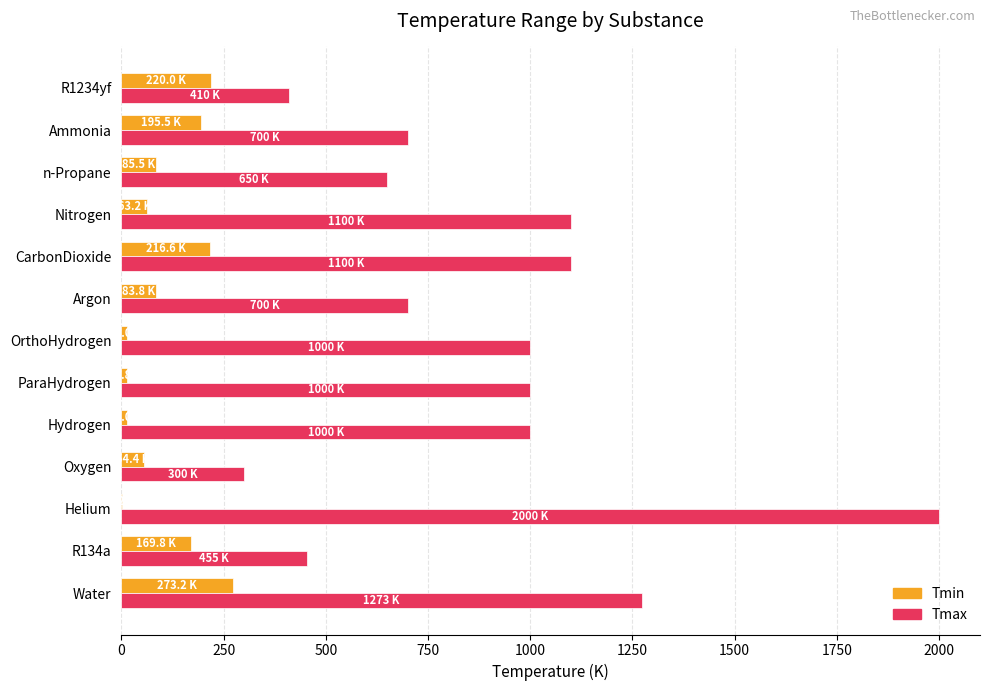

Which category has the highest value in the Tmax series?

Helium